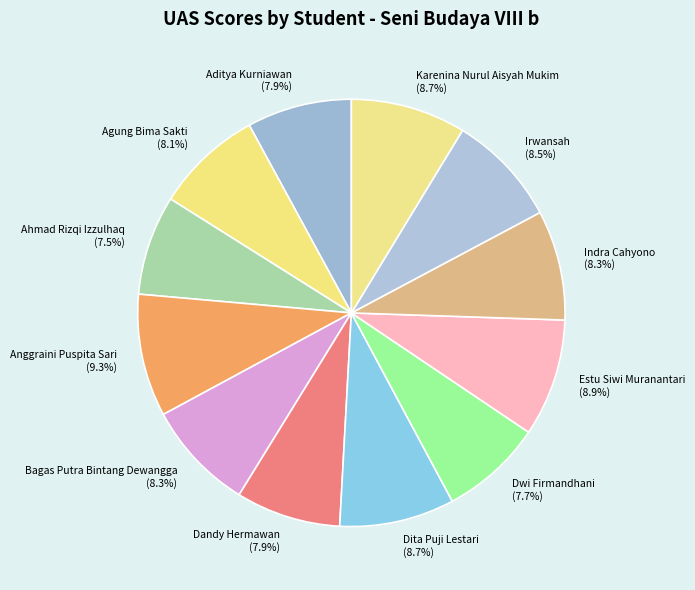

What percentage is the Dandy Hermawan slice, to the nearest percent?

8%